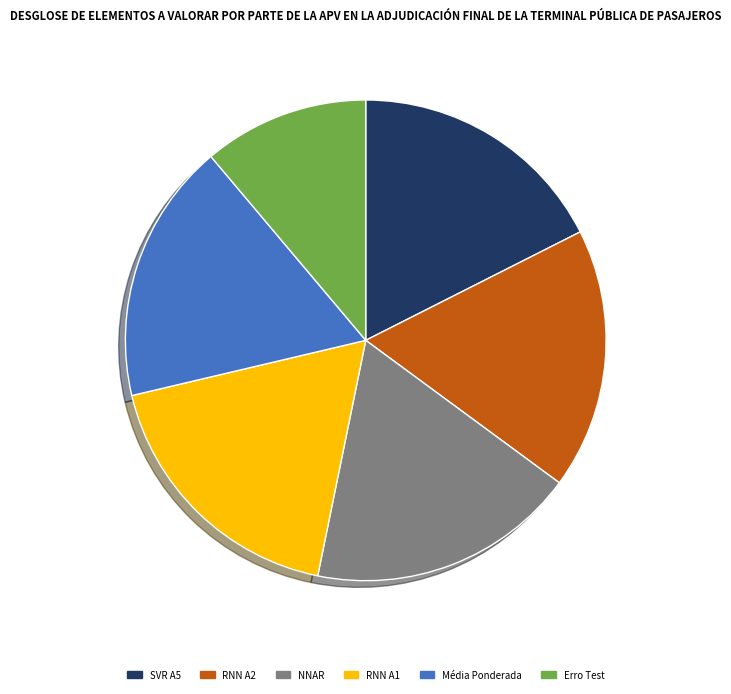

Is the sum of Erro Test and RNN A1 greater than half?

No